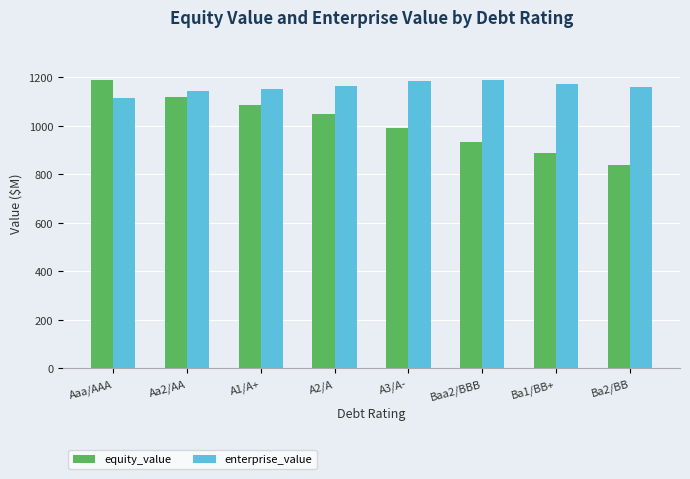

How many bars are there in each group?

2